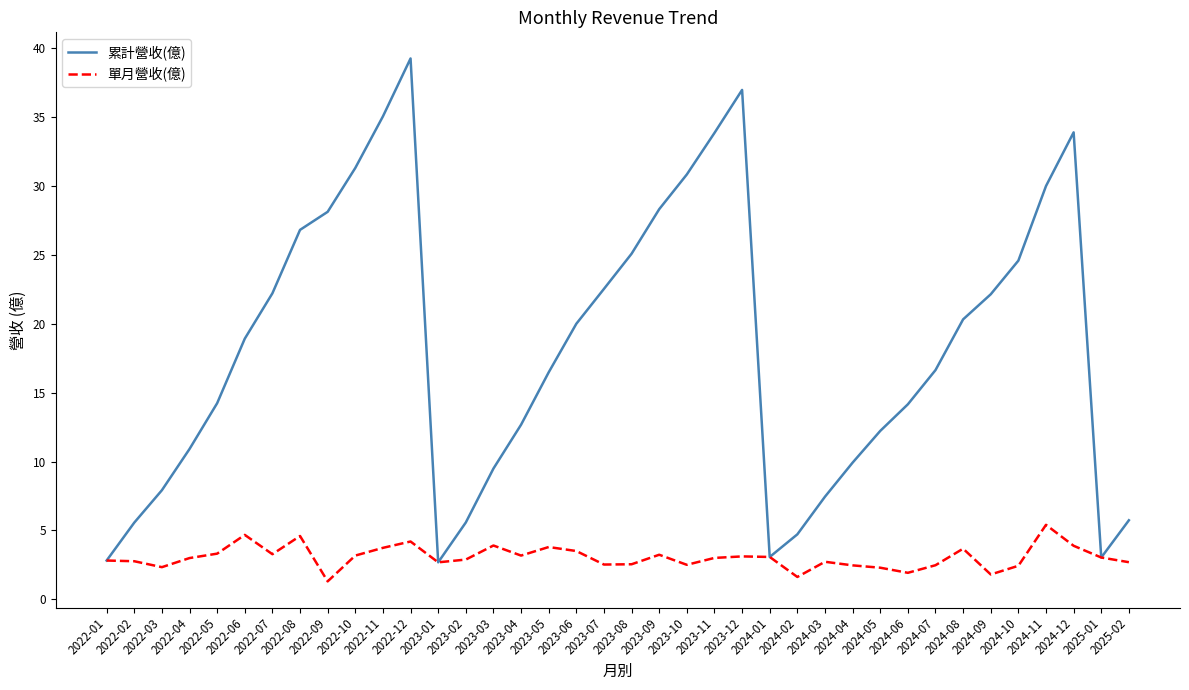

What are all the series names shown in the legend?

累計營收(億), 單月營收(億)